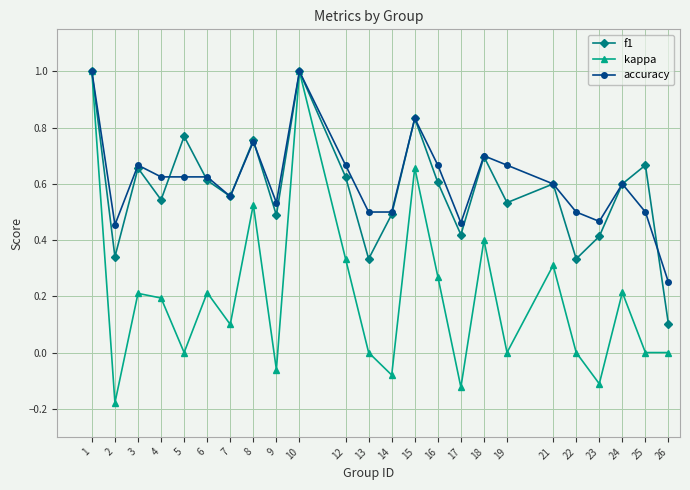

Which series changed the most between 1 and 14?

kappa